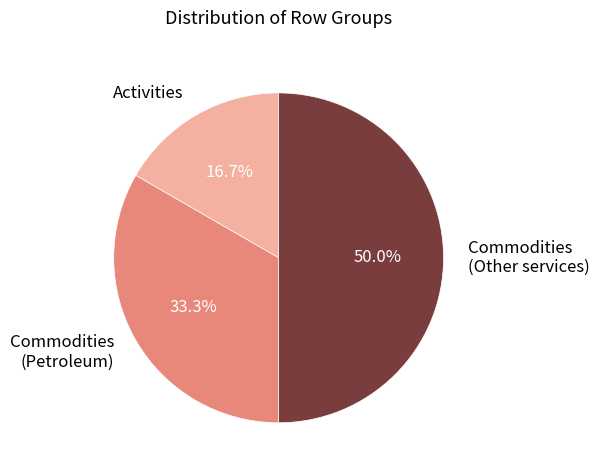

Approximately how many times larger is the value at Commodities (Other services) compared to Activities?

3.0